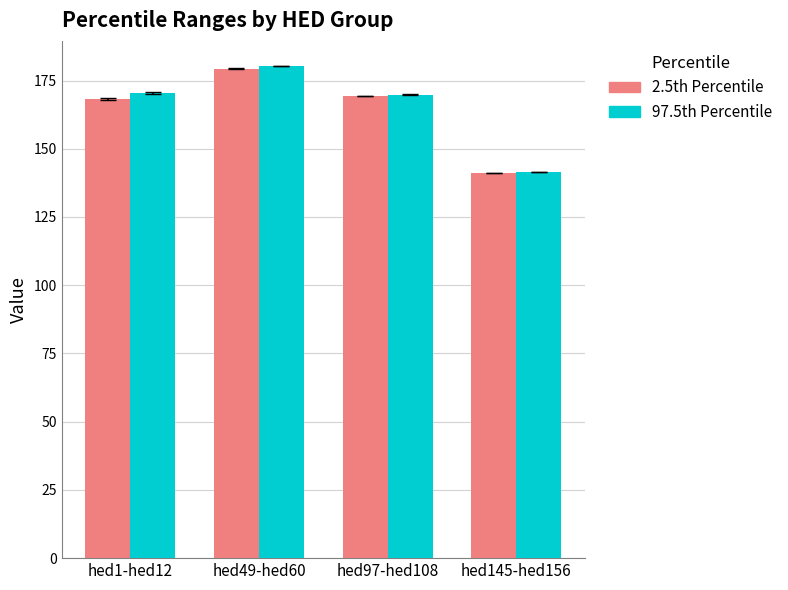

How many distinct data groups are displayed?

2